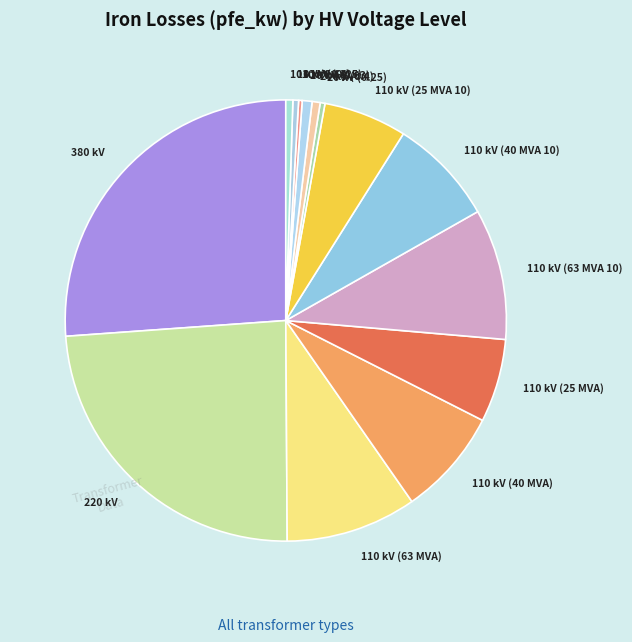

Approximately how many times larger is the value at 110 kV (25 MVA) compared to 10 kV (0.63)?

11.9